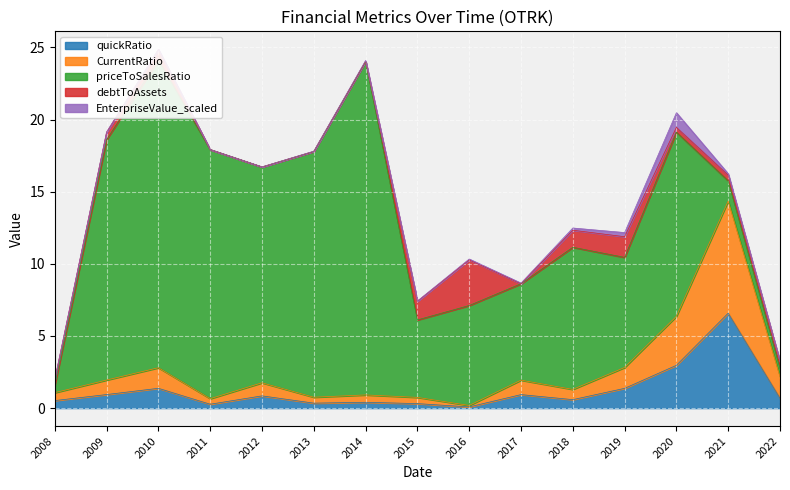

True or false: CurrentRatio and priceToSalesRatio cross at least once.

True